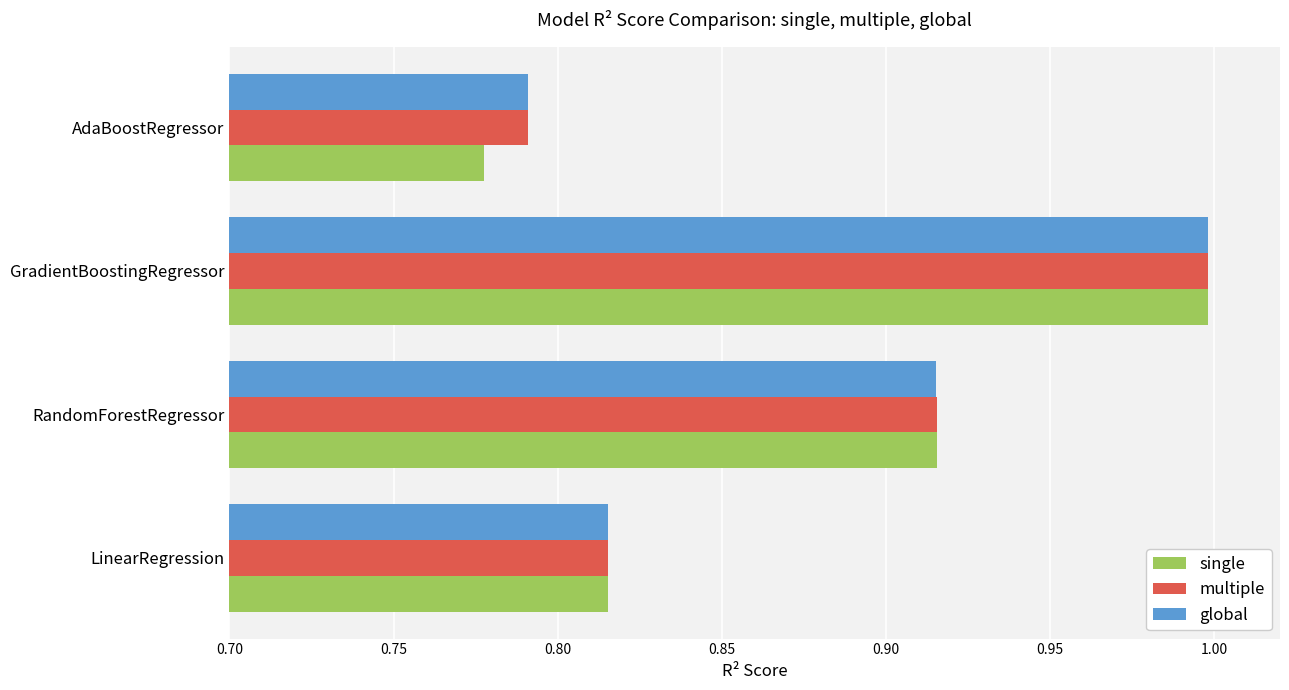

Between RandomForestRegressor and AdaBoostRegressor, which series saw the biggest shift?

single